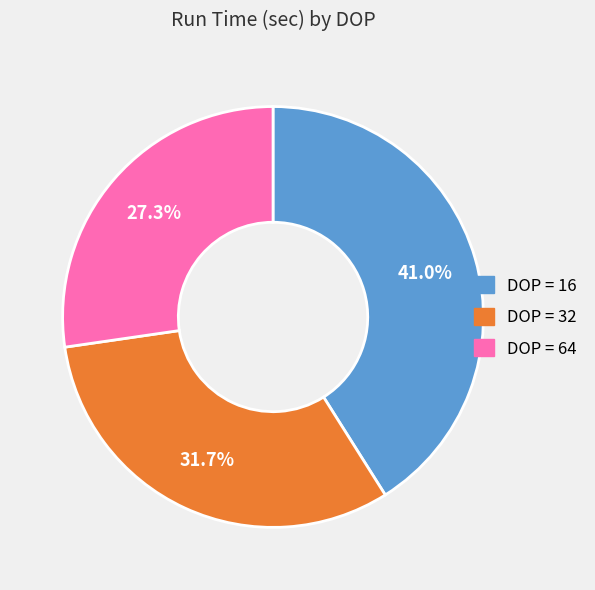

Does DOP = 16 account for over 50% of the chart?

No